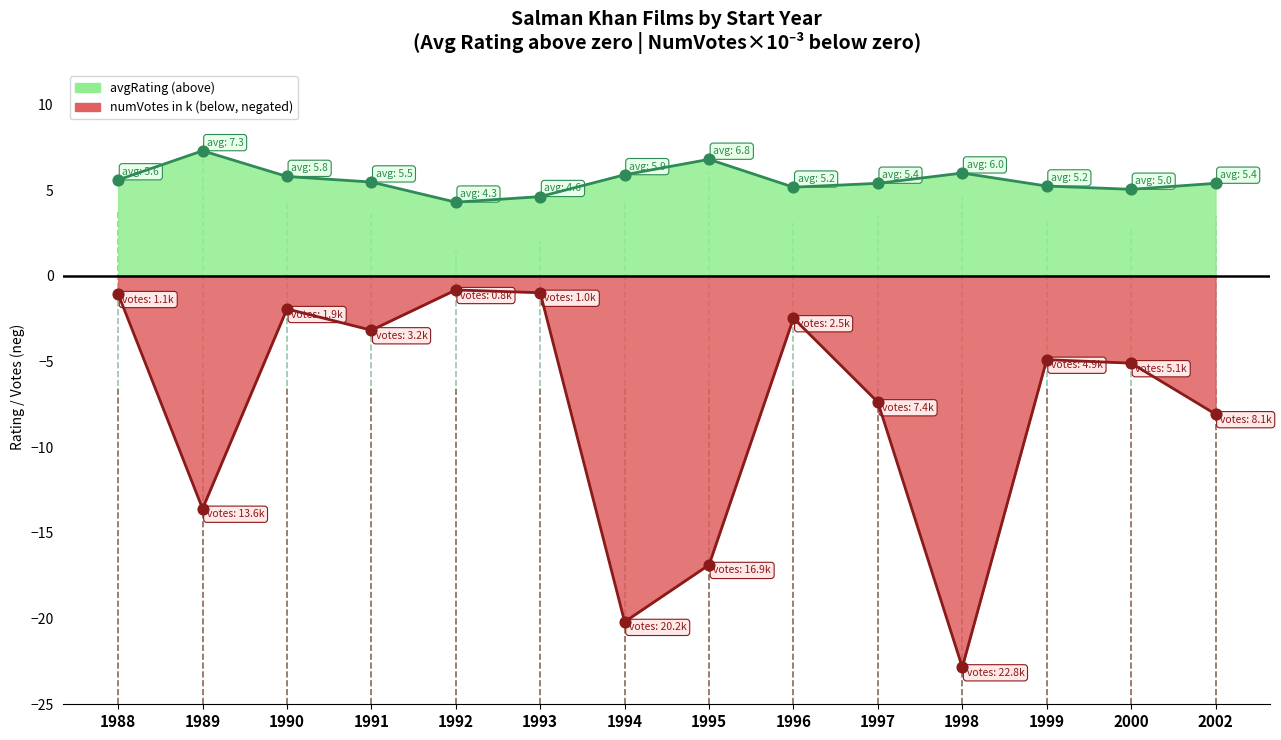

What is the total value across all series at 1989?

-6.3